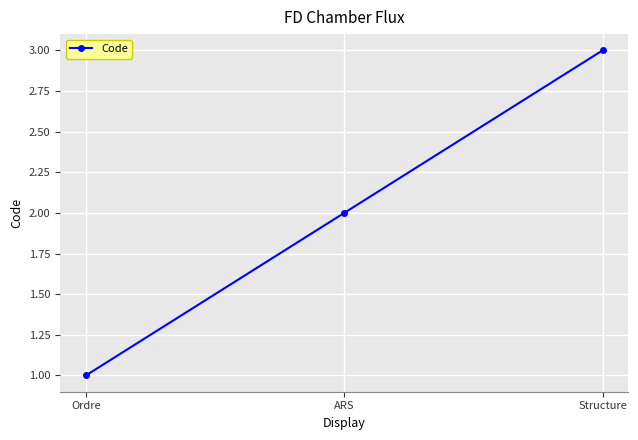

How many distinct data groups are displayed?

1